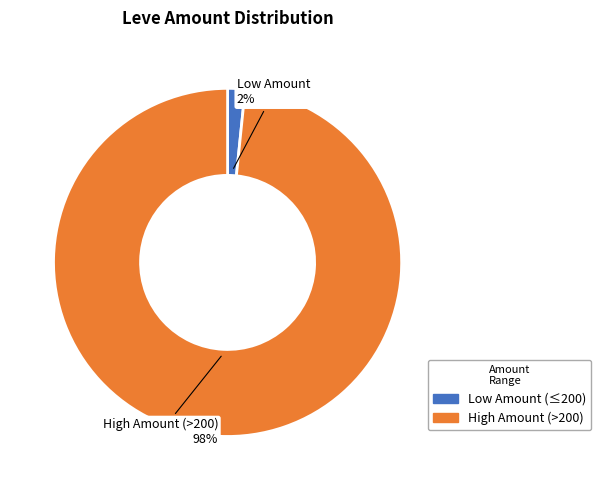

To the nearest percent, what is the average slice percentage?

50%